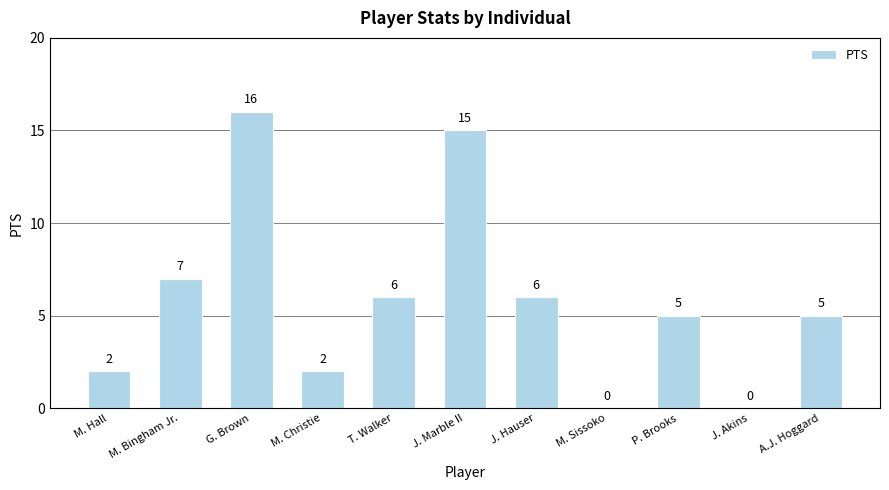

Where is the data nearest to the value 8?

M. Bingham Jr.